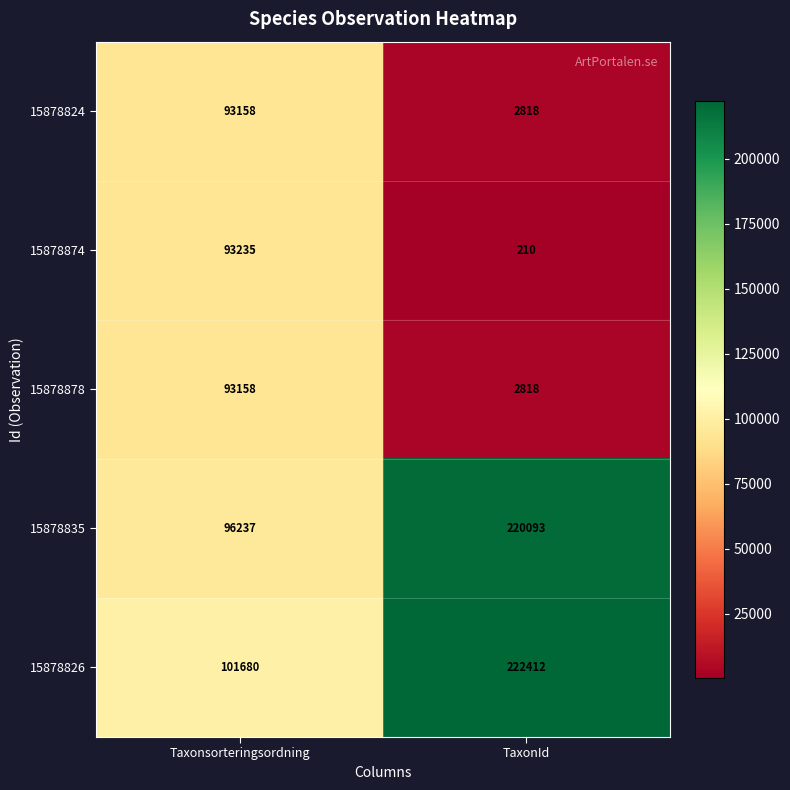

What is the difference between the maximum and minimum values in the 15878835 series?

123856